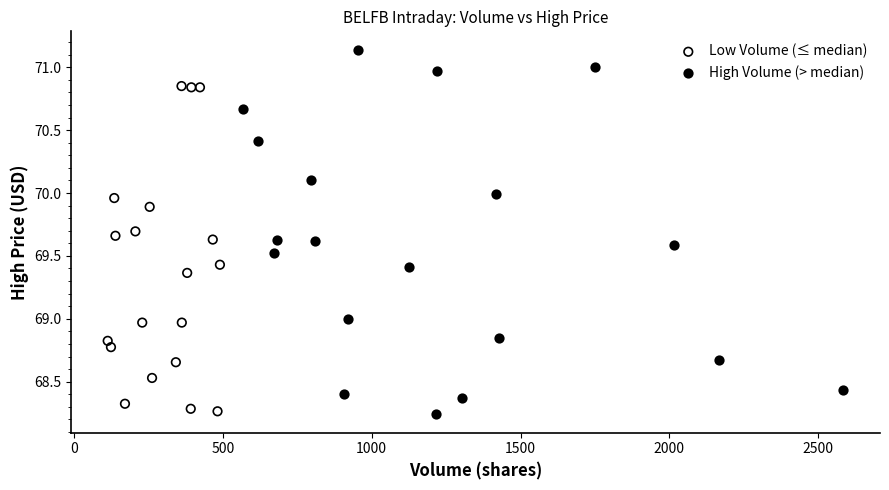

Which series has the largest Y range (max minus min)?

High Volume (> median)